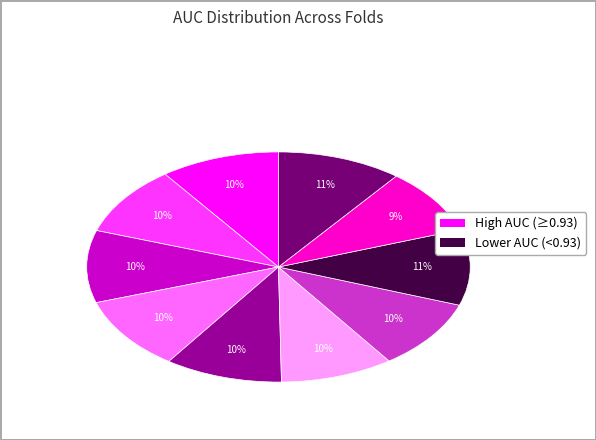

Is there any slice that represents more than half of the pie?

No